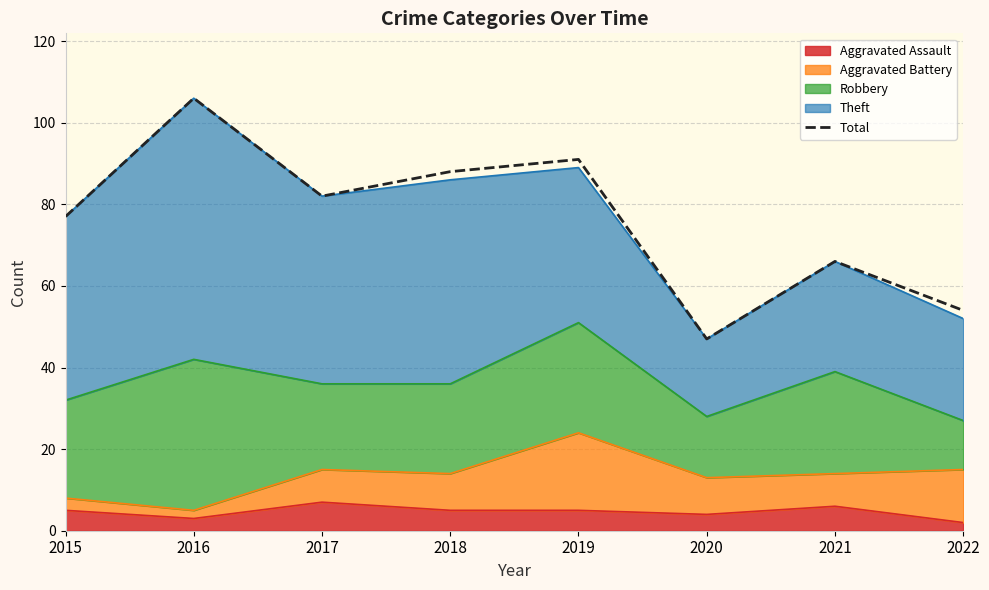

What is the difference between the second highest and second lowest values?

37